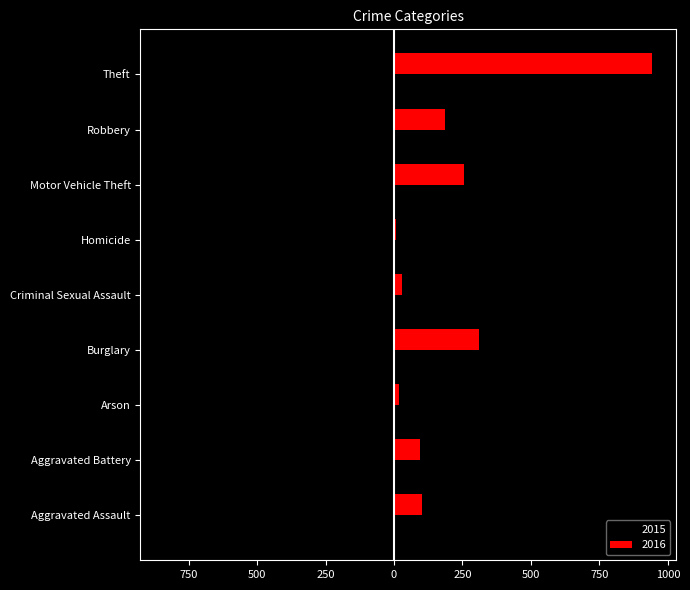

What are all the series names shown in the legend?

2015, 2016